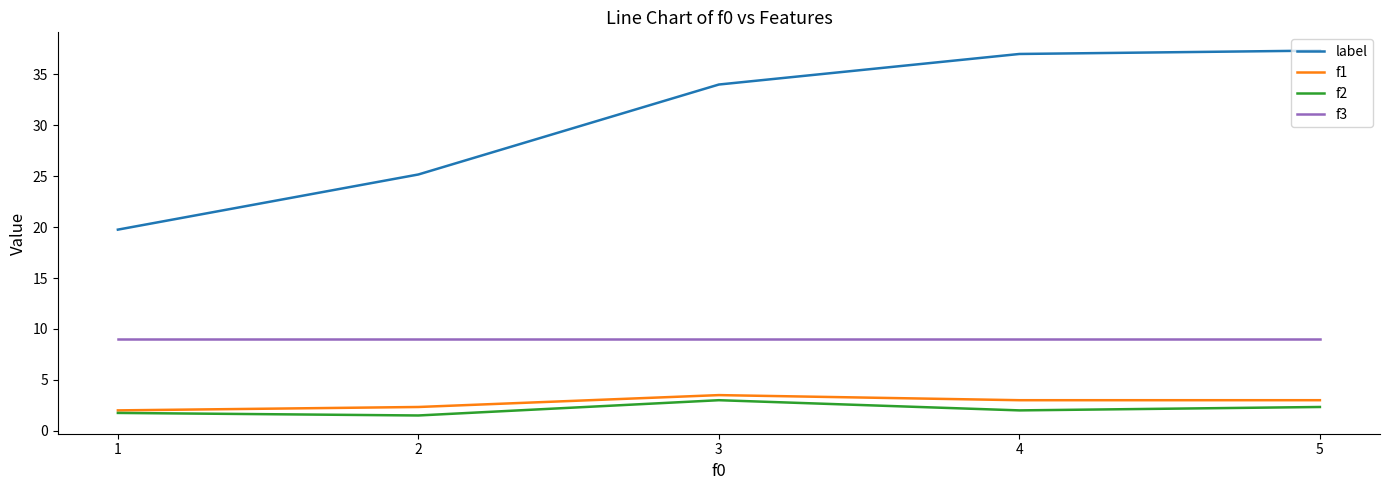

Is this an area chart (filled region under the line)?

No